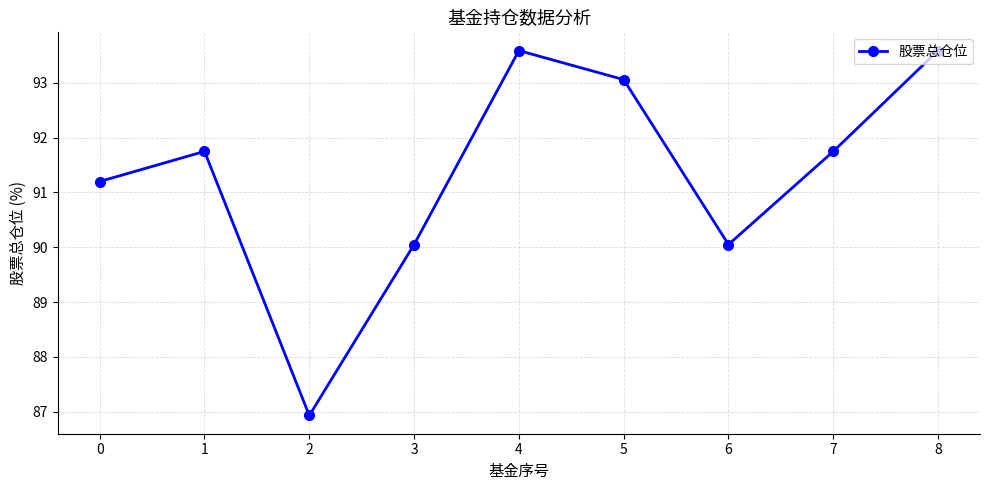

What is the maximum value shown in the chart?

93.6